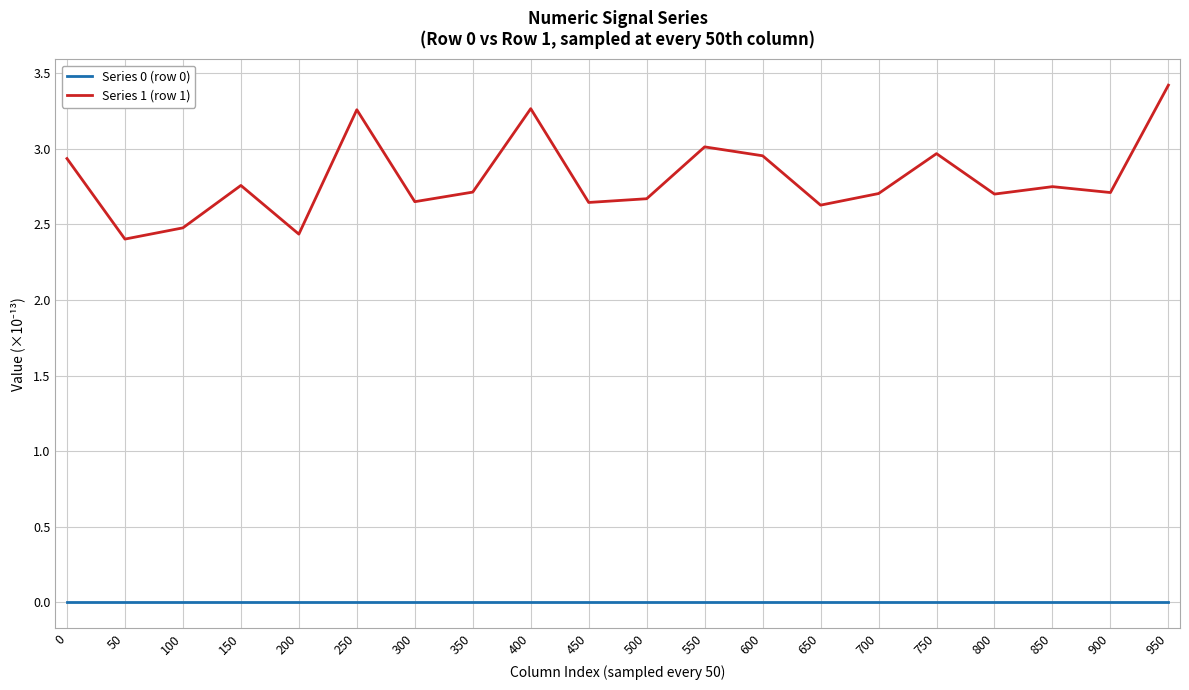

What is the sum of the Series 1 (row 1) values at 250 and 50?

5.7